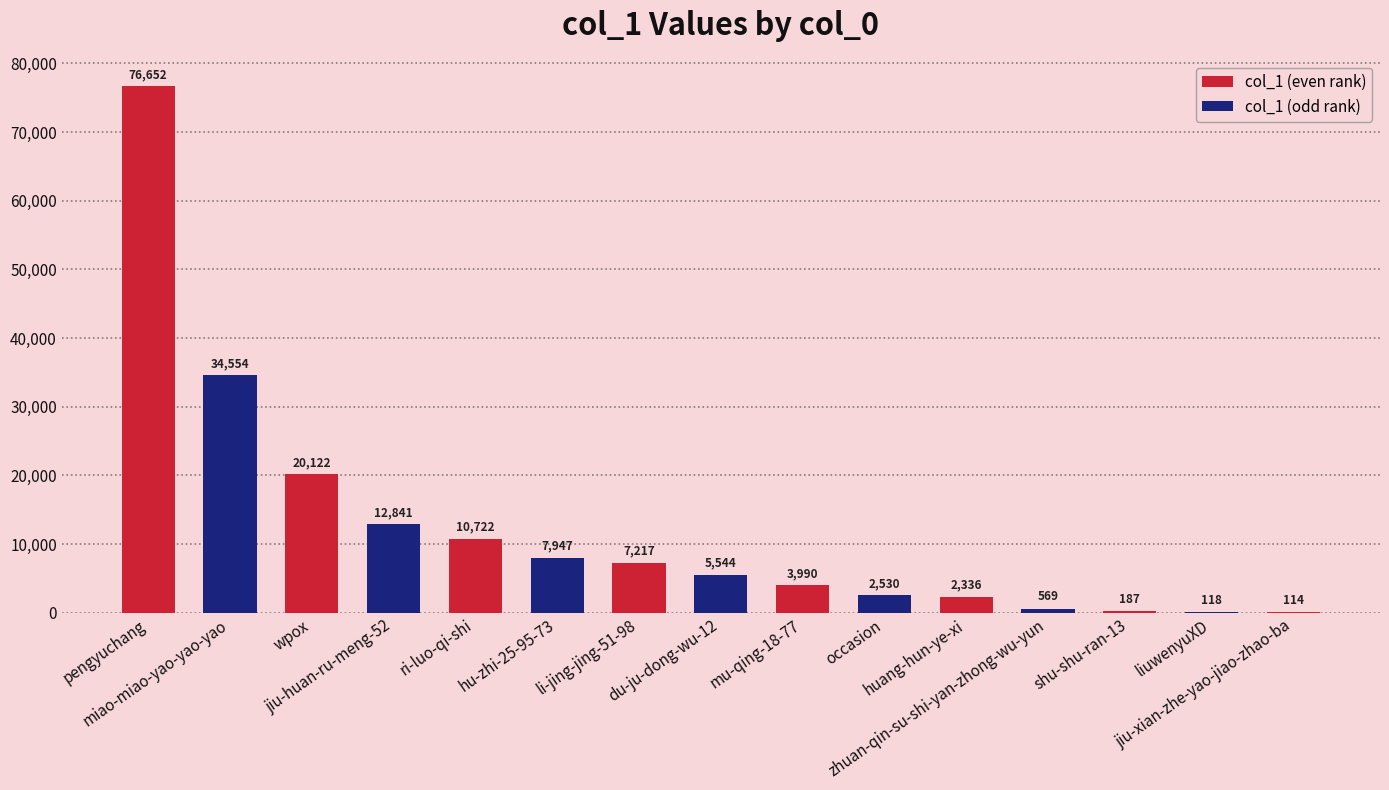

What is the maximum value for col_1 (even rank)?

76652